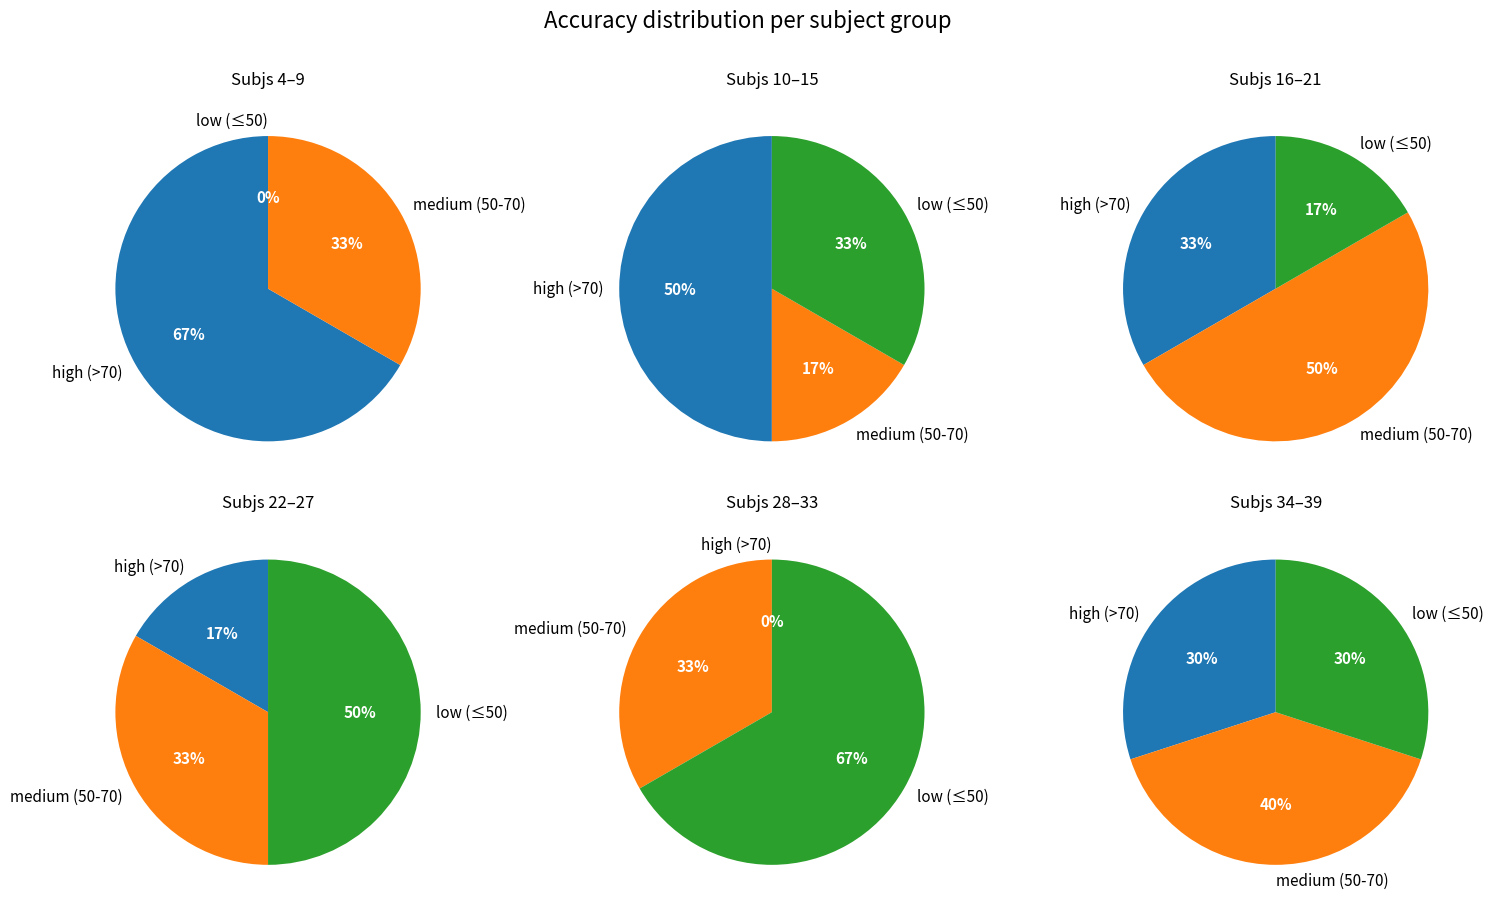

How much of the chart is everything except subject 5?

83.3%